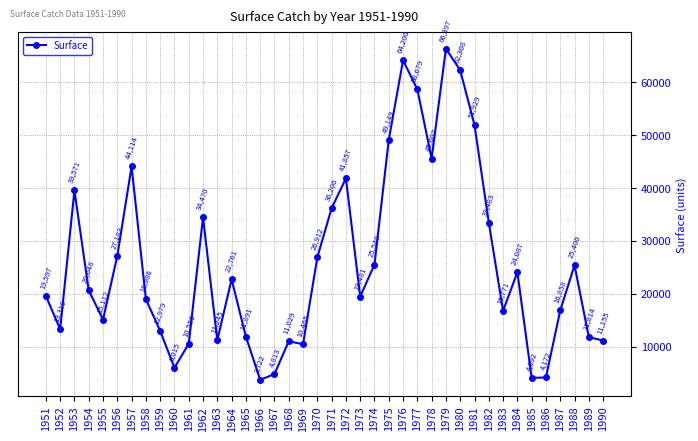

How many data points are less than 20648?

20